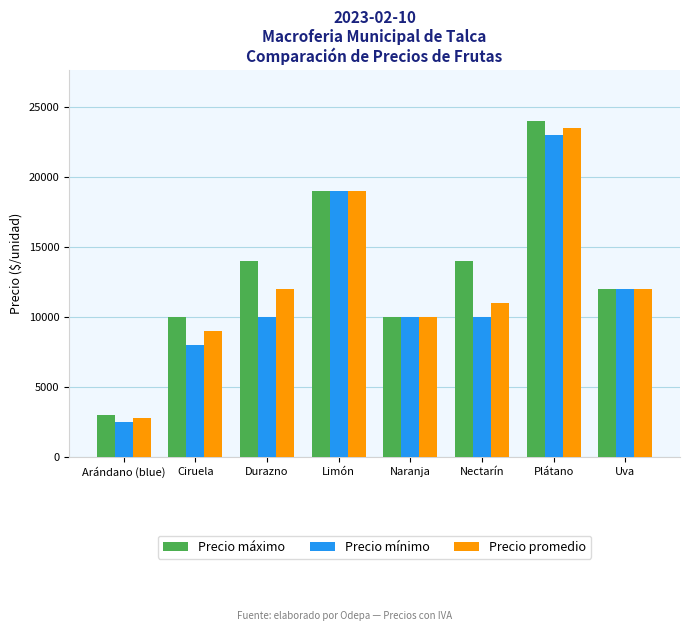

Reading left to right, list all the values displayed in this chart.

Precio máximo: Arándano (blue)=3000	Ciruela=10000	Durazno=14000	Limón=19000	Naranja=10000	Nectarín=14000	Plátano=24000	Uva=12000
Precio mínimo: Arándano (blue)=2500	Ciruela=8000	Durazno=10000	Limón=19000	Naranja=10000	Nectarín=10000	Plátano=23000	Uva=12000
Precio promedio: Arándano (blue)=2750	Ciruela=9000	Durazno=12000	Limón=19000	Naranja=10000	Nectarín=11000	Plátano=23500	Uva=12000